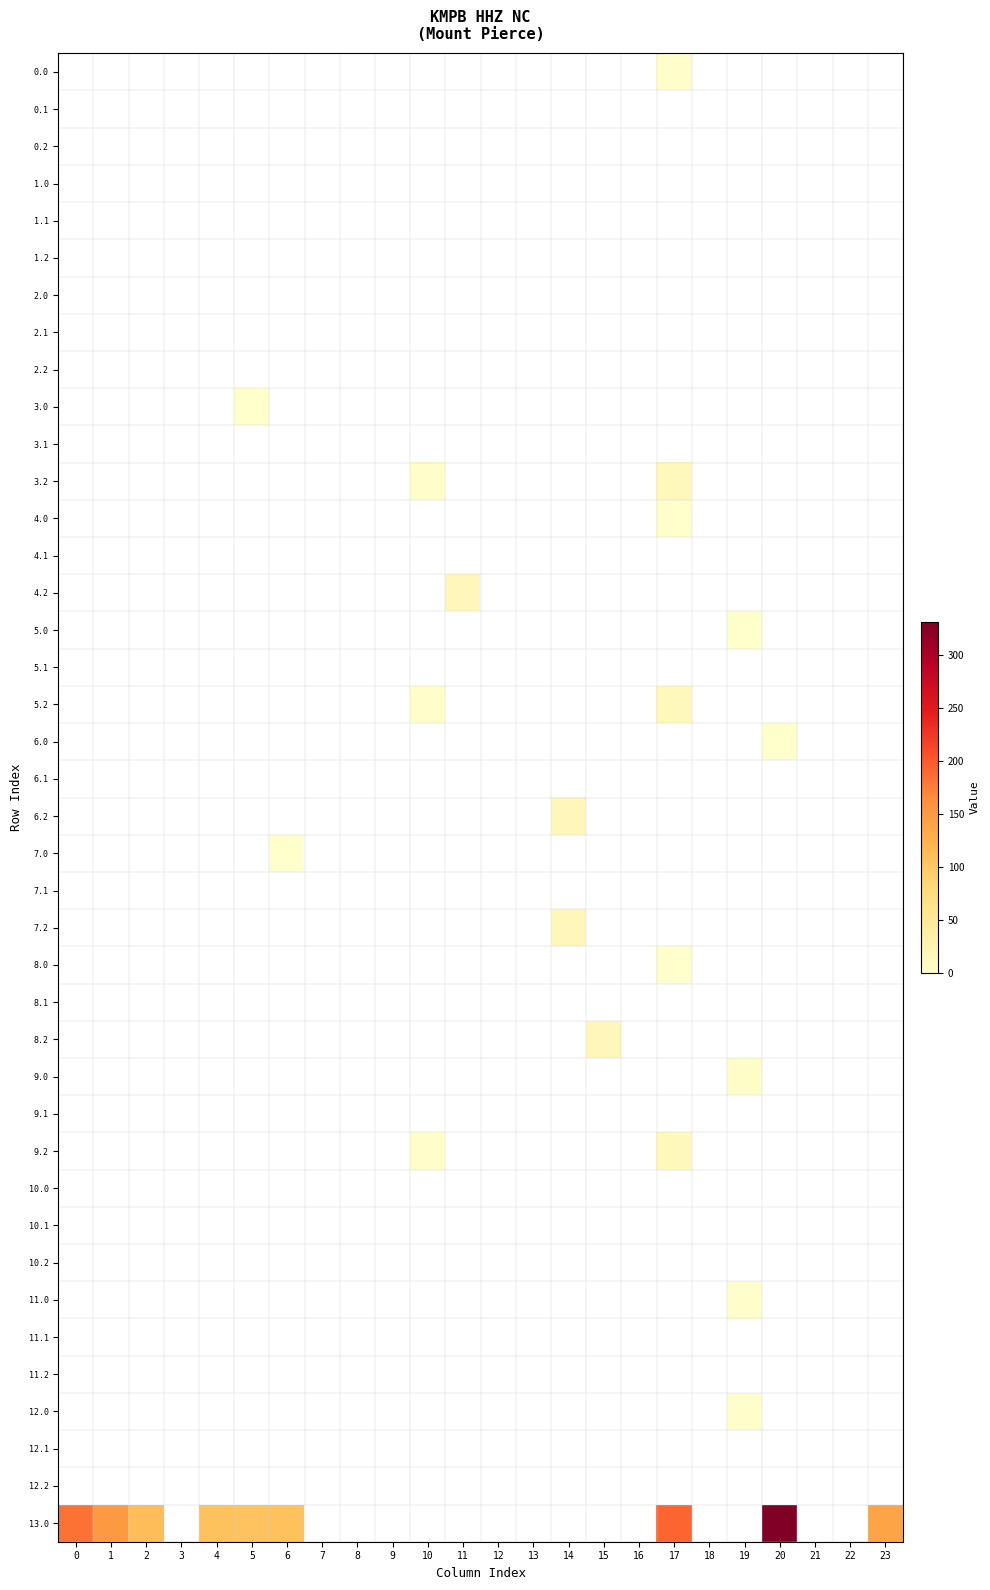

At how many categories does at least one series exceed 312?

1